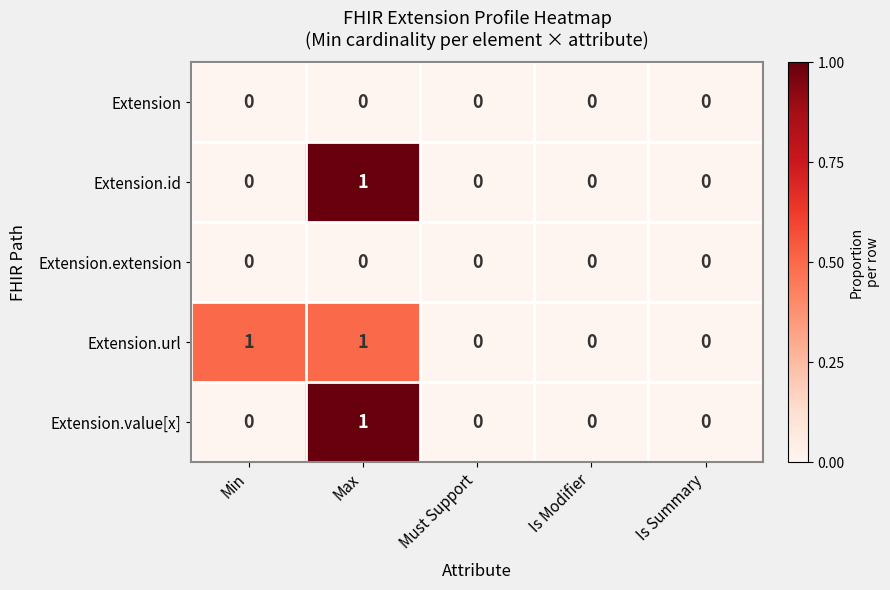

The Extension.extension series shows 0 at Is Modifier. True or false?

True